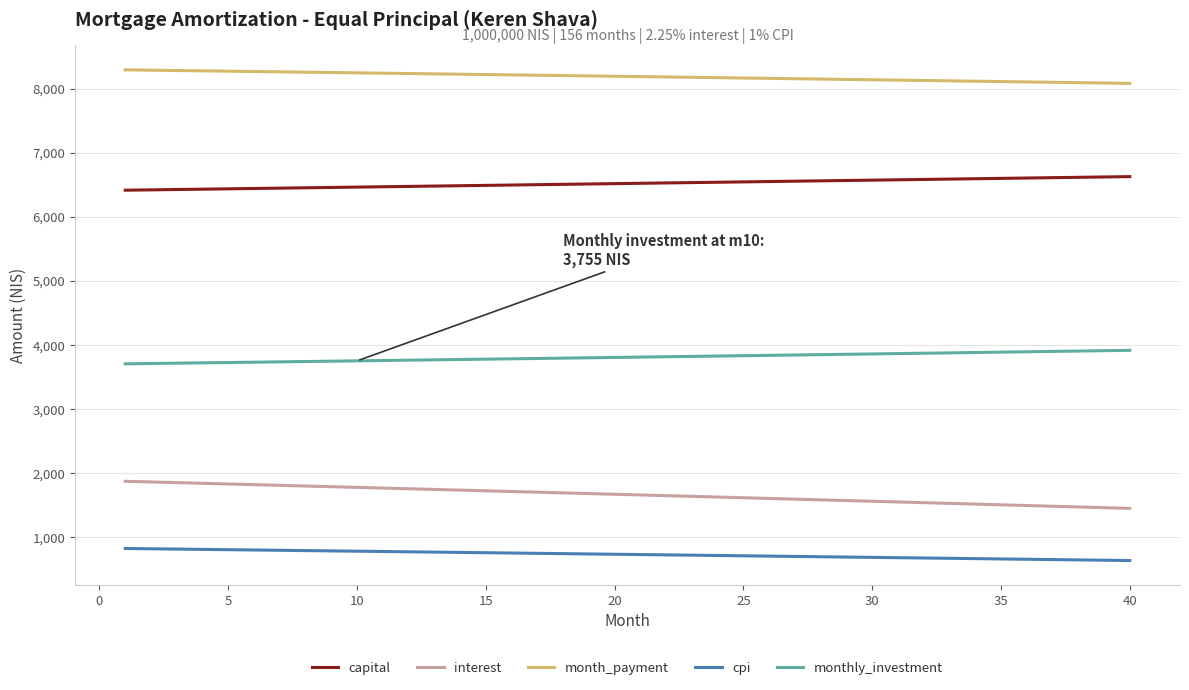

What is the smallest value displayed?

640.7